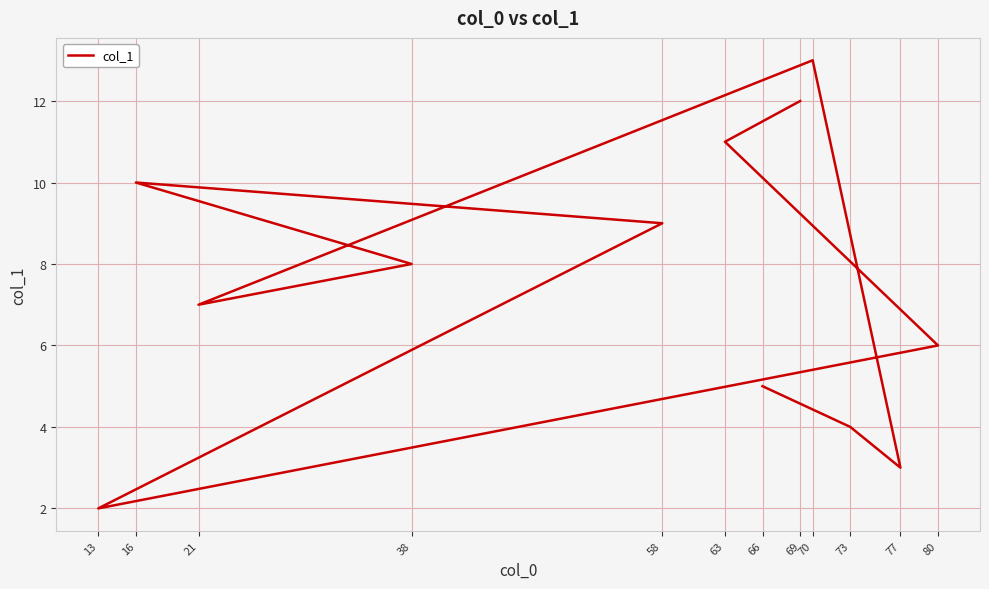

At which label is the value closest to 7?

21